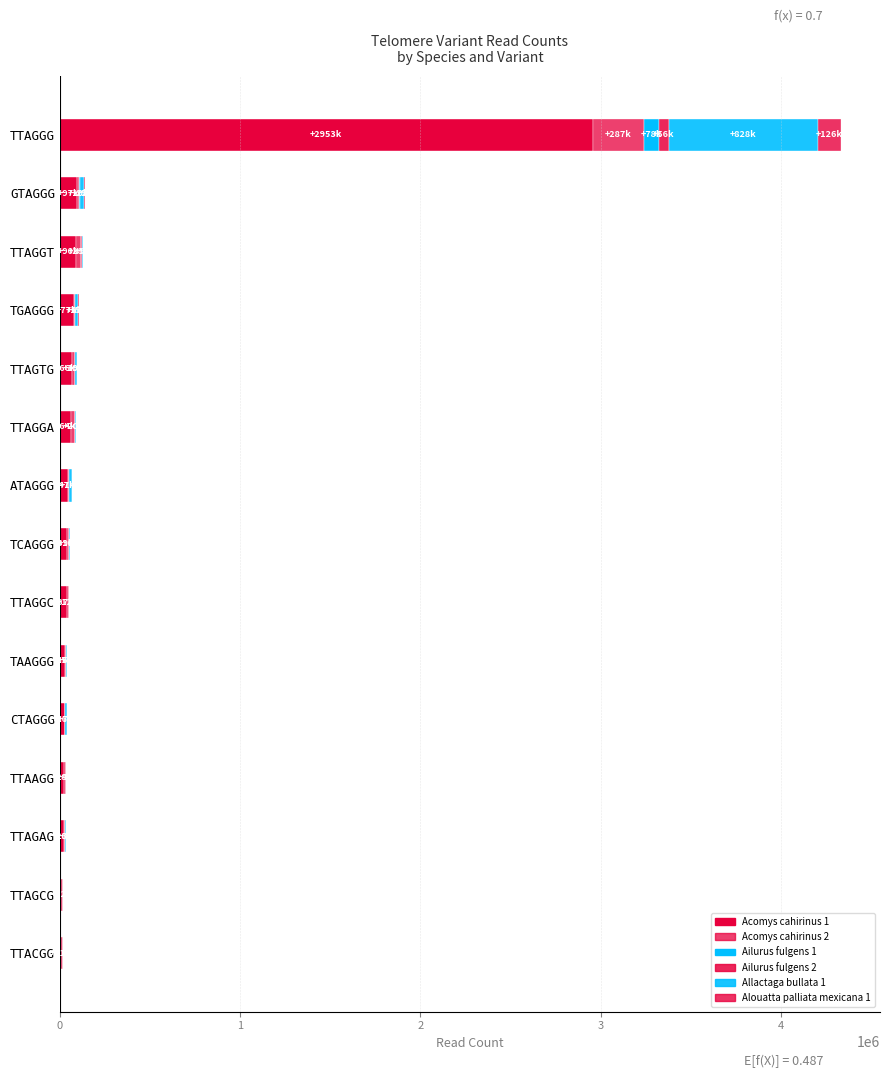

How many categories are shown in the chart?

15